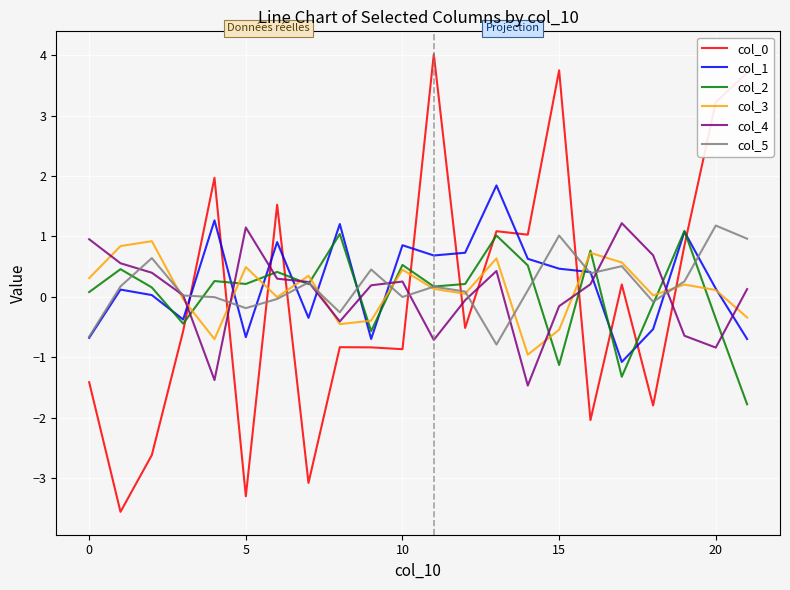

Which series ends up on top after the final intersection of col_1 and col_4?

col_4